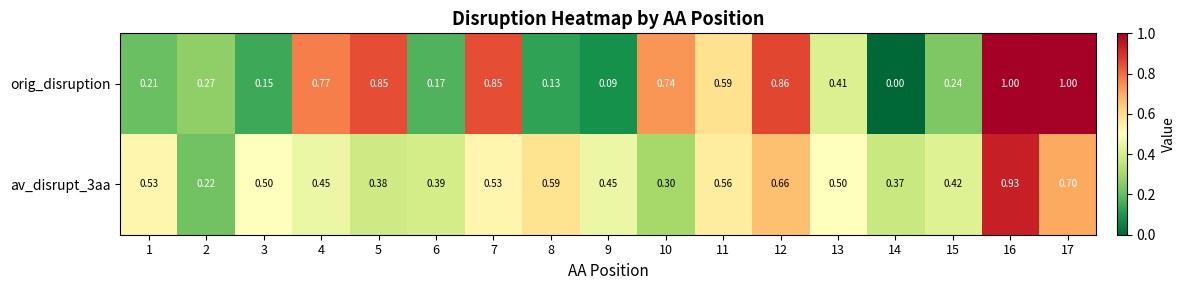

Which category has the lowest value across all series?

14